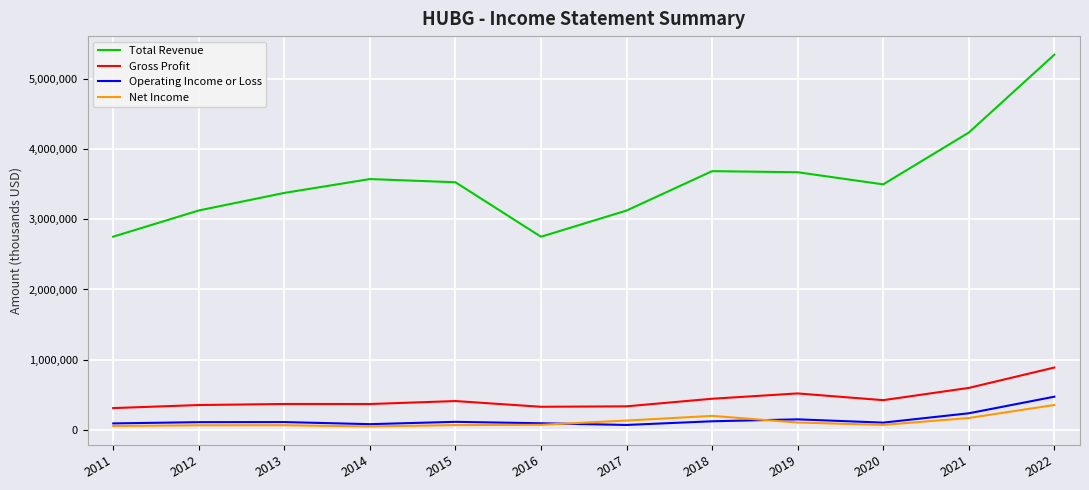

What are all the series names shown in the legend?

Total Revenue, Gross Profit, Operating Income or Loss, Net Income